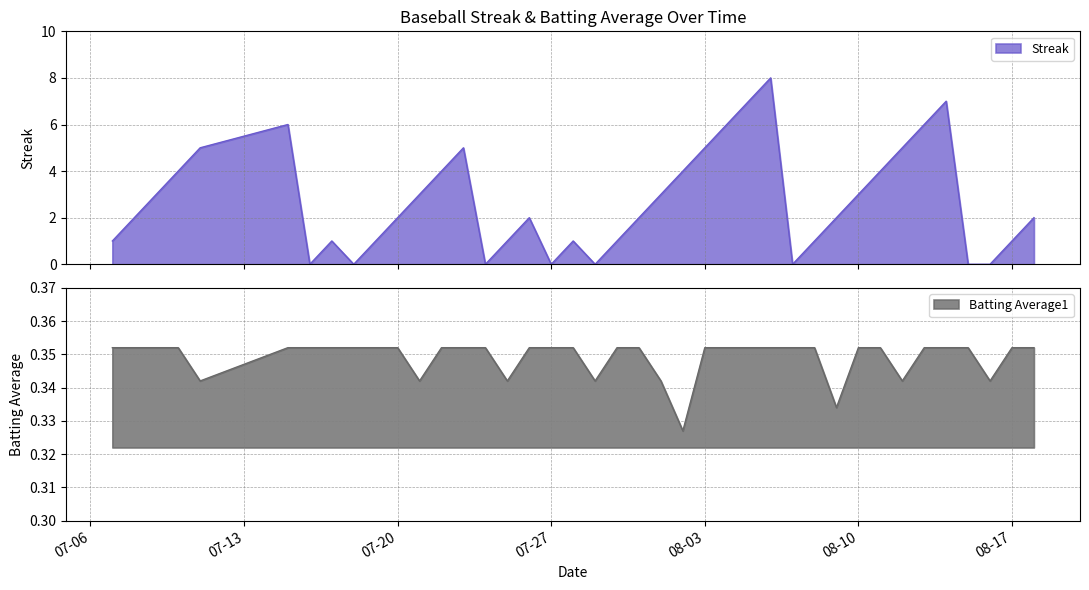

Which category has the highest value in the Batting Average1 series?

2010-07-07